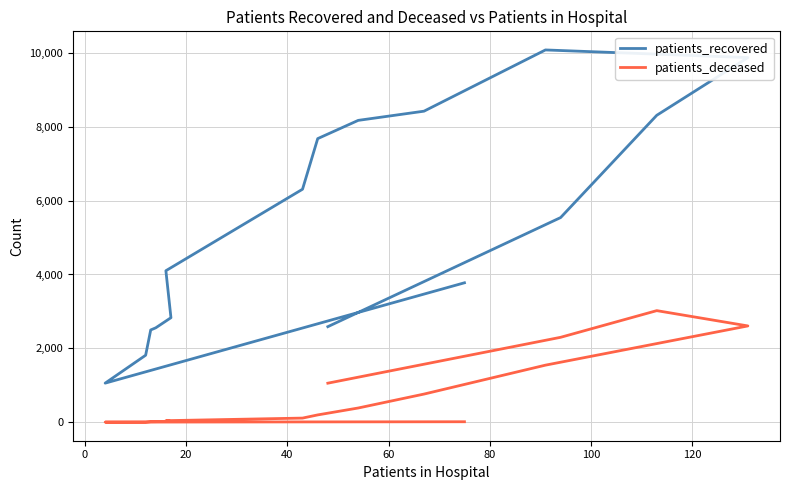

What is the label of the 13th point from the right?

40